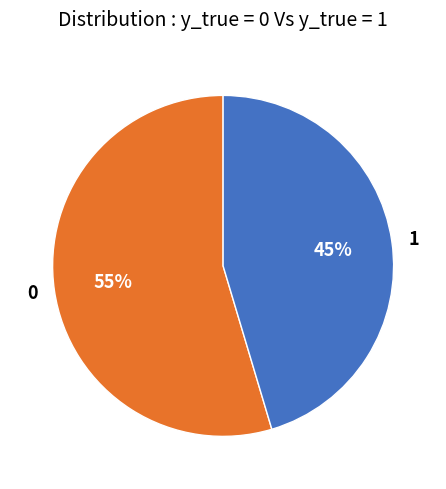

How many segments does this pie chart have?

2